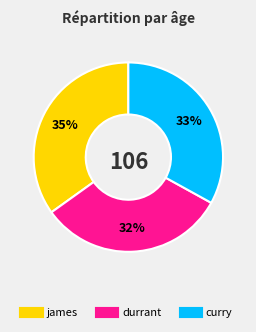

What is the ratio of the value at james to the value at durrant?

1.1